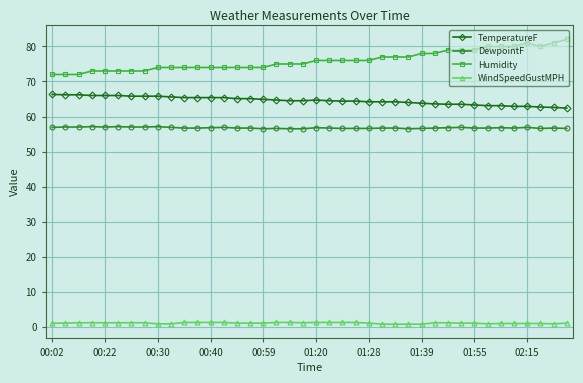

Count the Humidity values in the range 74 to 79.

25